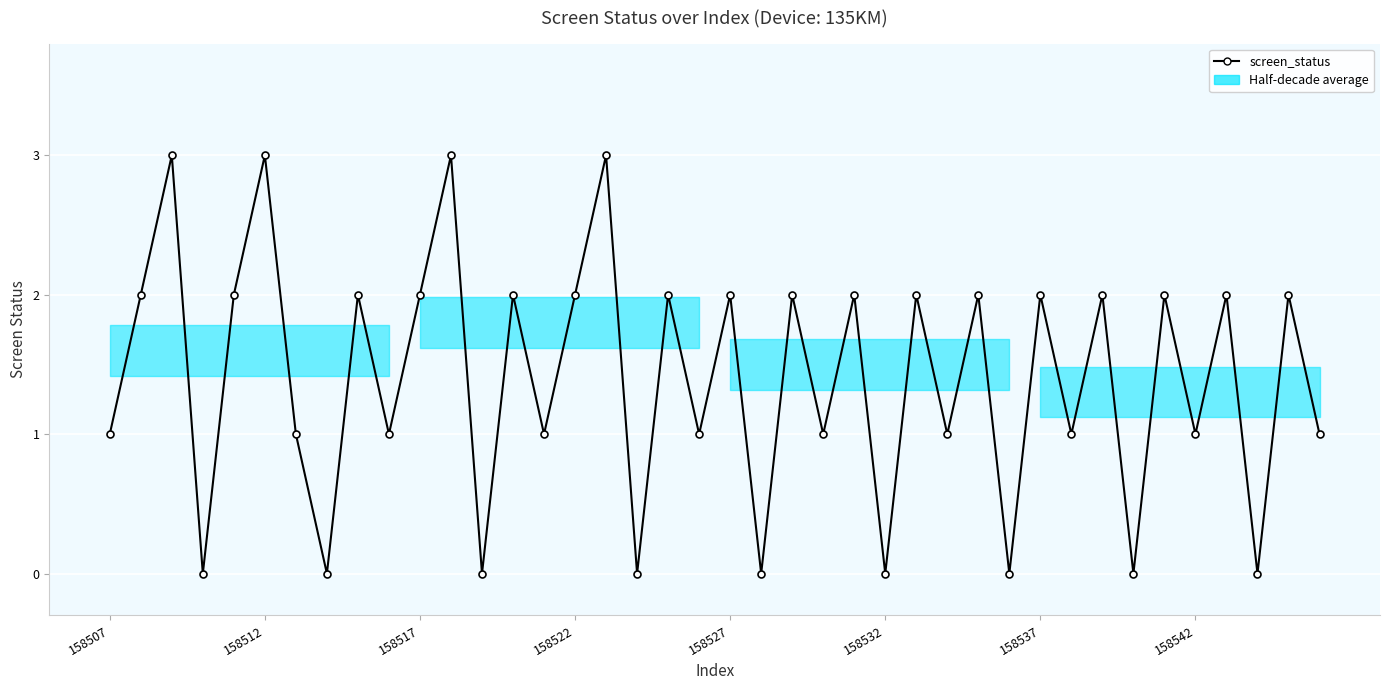

How many points are higher than both their immediate neighbors (excluding endpoints)?

17